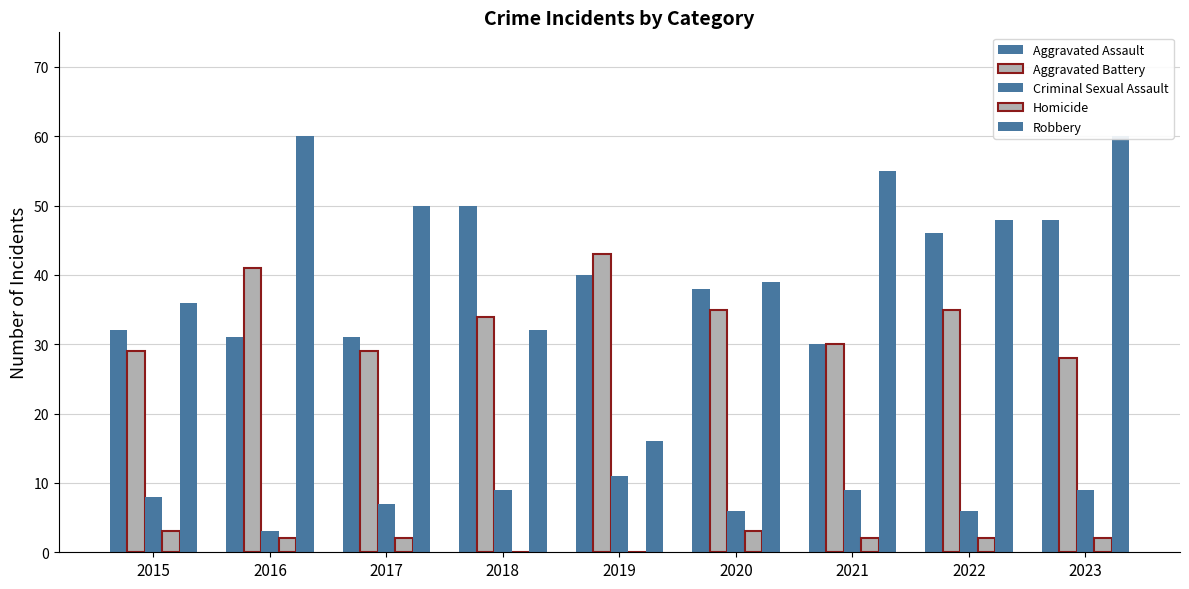

Reading left to right, list all the values displayed in this chart.

Aggravated Assault: 32	31	31	50	40	38	30	46	48
Aggravated Battery: 29	41	29	34	43	35	30	35	28
Criminal Sexual Assault: 8	3	7	9	11	6	9	6	9
Homicide: 3	2	2	0	0	3	2	2	2
Robbery: 36	60	50	32	16	39	55	48	60